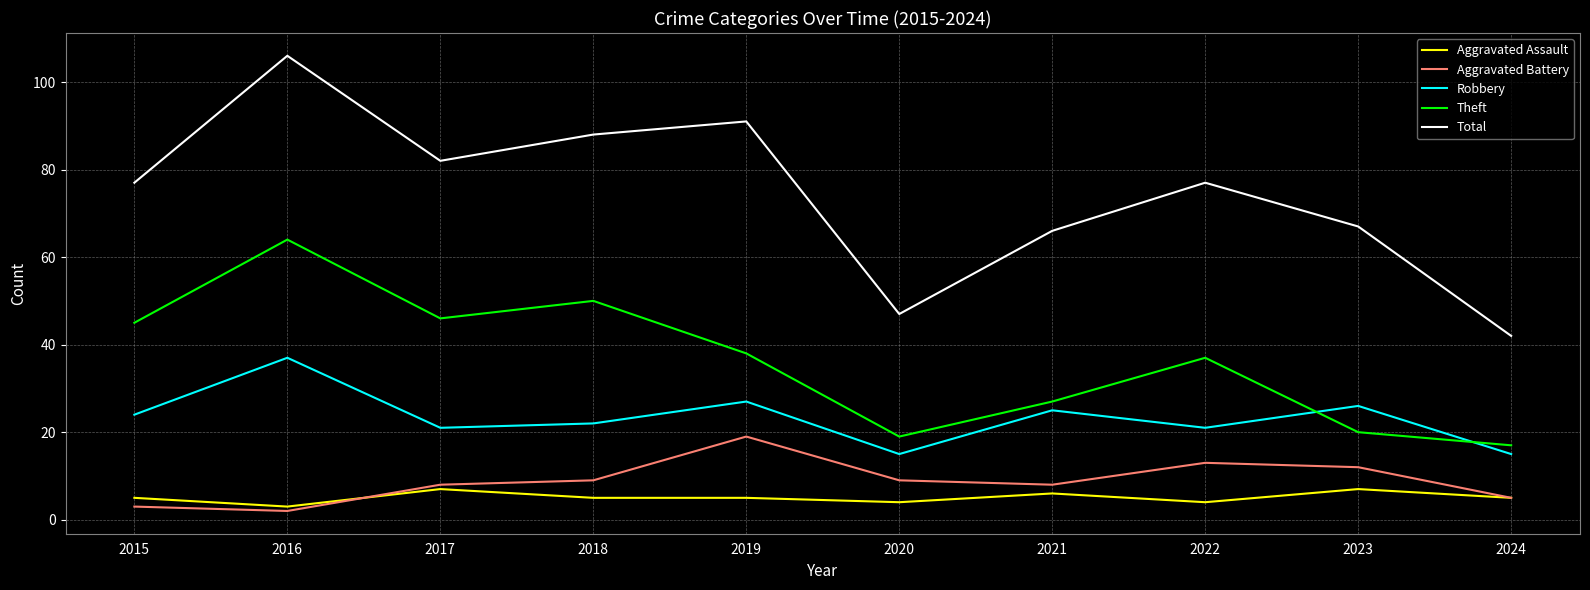

Reading left to right, list all the values displayed in this chart.

Aggravated Assault: 2015=5	2016=3	2017=7	2018=5	2019=5	2020=4	2021=6	2022=4	2023=7	2024=5
Aggravated Battery: 2015=3	2016=2	2017=8	2018=9	2019=19	2020=9	2021=8	2022=13	2023=12	2024=5
Robbery: 2015=24	2016=37	2017=21	2018=22	2019=27	2020=15	2021=25	2022=21	2023=26	2024=15
Theft: 2015=45	2016=64	2017=46	2018=50	2019=38	2020=19	2021=27	2022=37	2023=20	2024=17
Total: 2015=77	2016=106	2017=82	2018=88	2019=91	2020=47	2021=66	2022=77	2023=67	2024=42